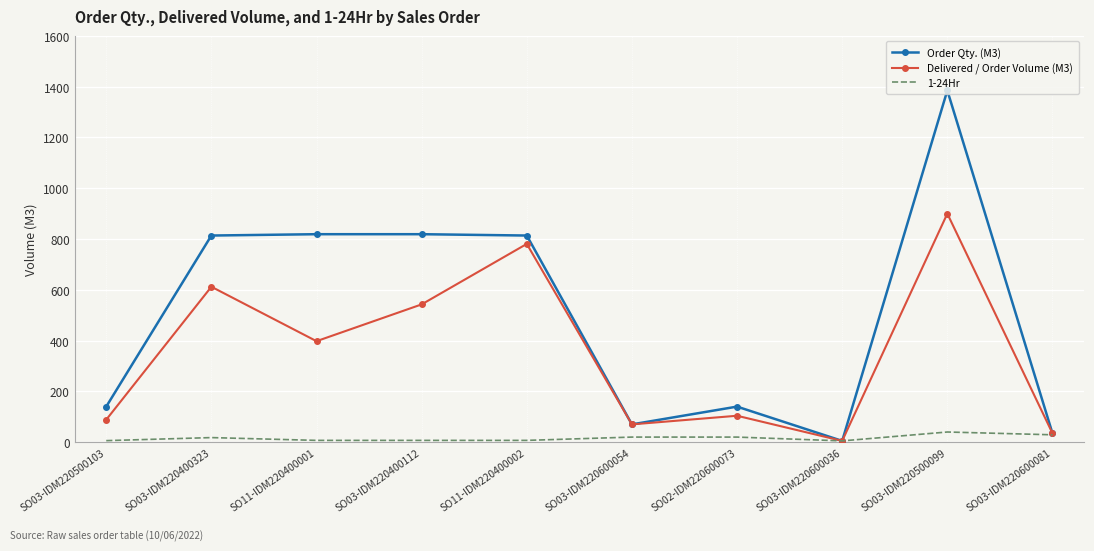

Which category has the highest value in the Delivered / Order Volume (M3) series?

SO03-IDM220500099